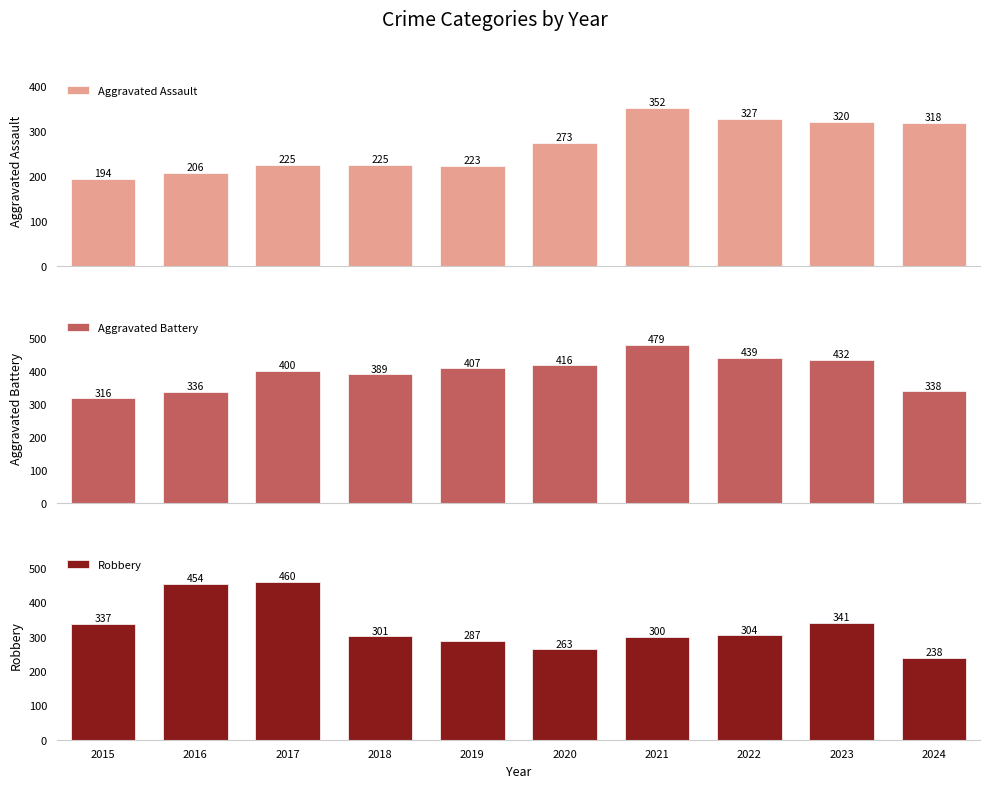

Reading right to left, transcribe all the data shown in this chart.

Aggravated Assault: 318	320	327	352	273	223	225	225	206	194
Aggravated Battery: 338	432	439	479	416	407	389	400	336	316
Robbery: 238	341	304	300	263	287	301	460	454	337